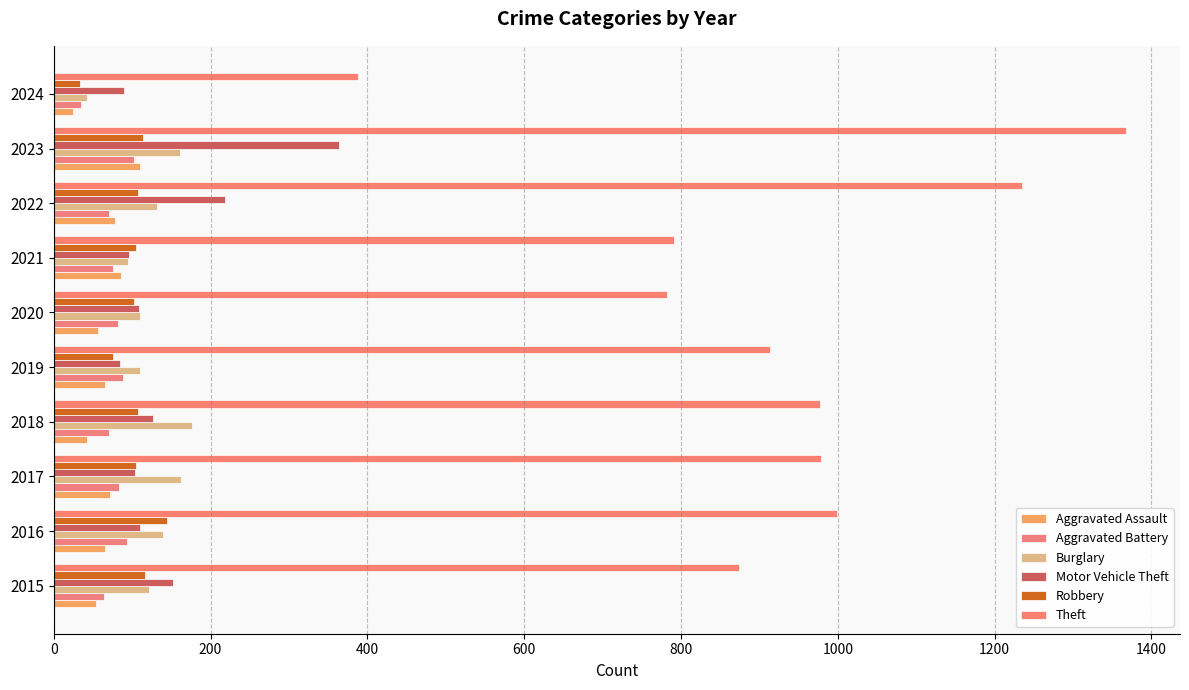

How many data points in Burglary are less than 132?

5